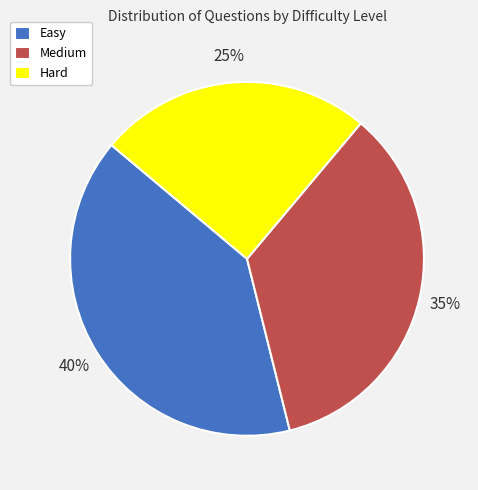

Between Medium and Hard, which is larger?

Medium